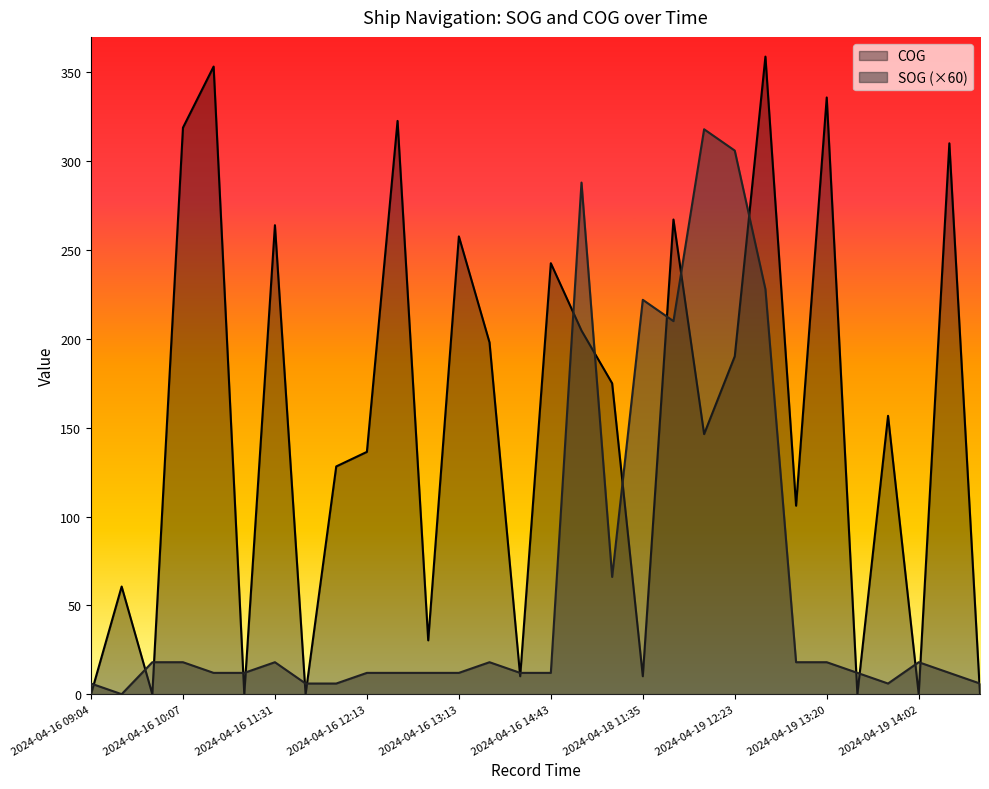

What is the difference between the maximum and minimum values in the SOG series?

318.0